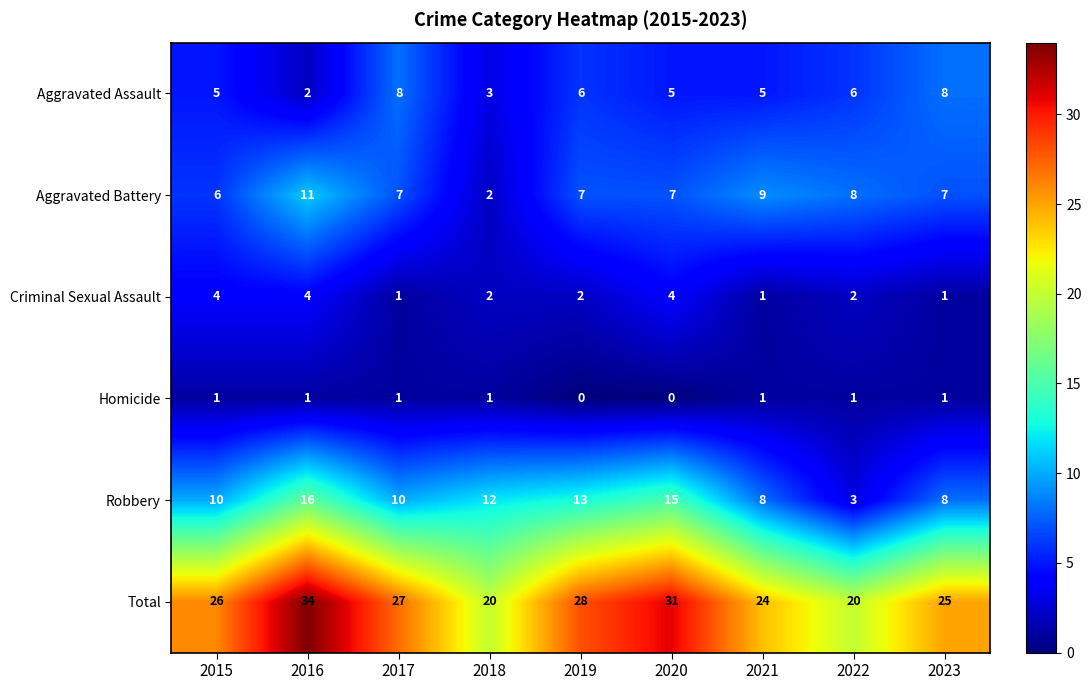

How many categories are shown in the chart?

9